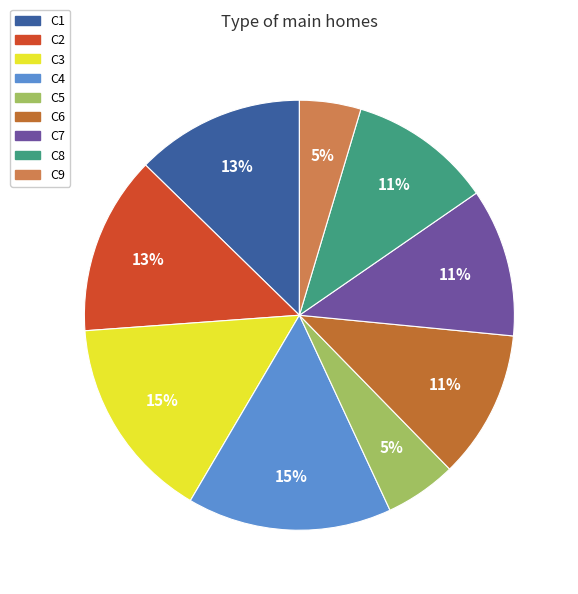

Count the number of slices in the pie.

9